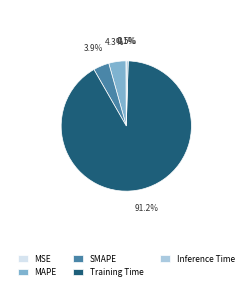

Is MAPE the majority of the pie?

No